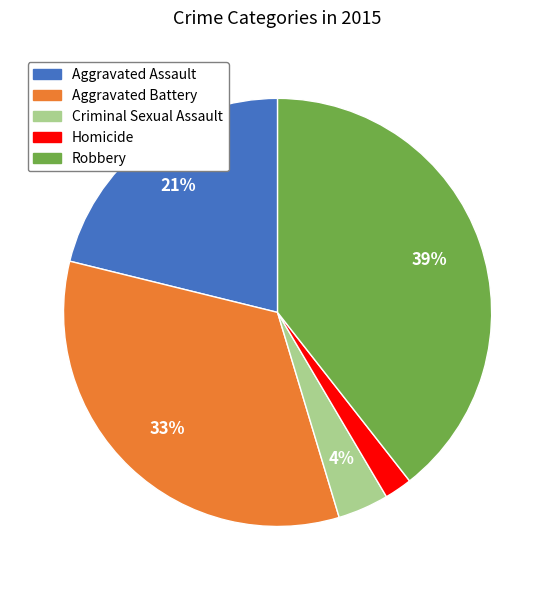

Does any single category account for the majority?

No